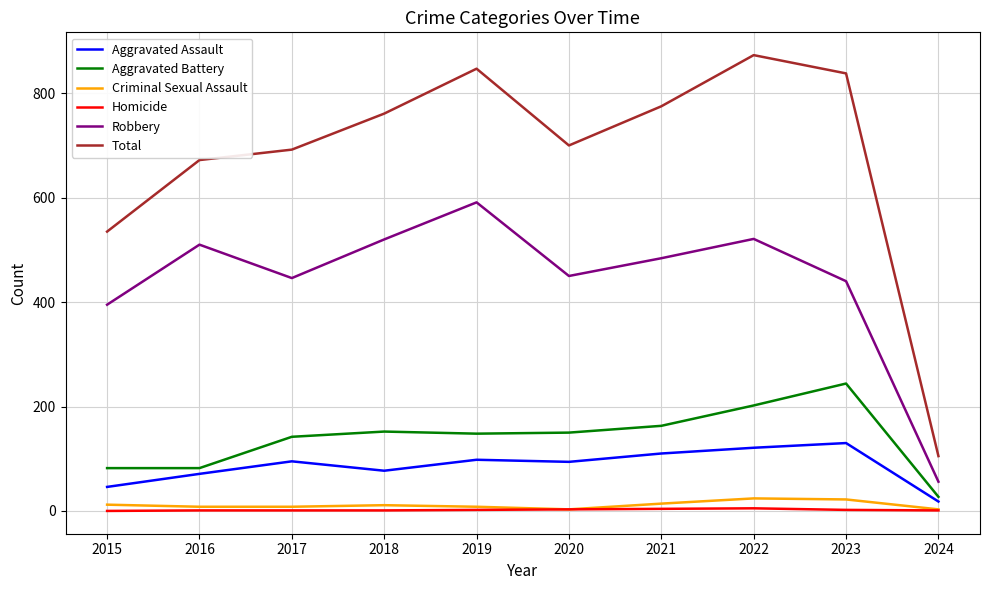

At which label does Aggravated Assault reach its minimum?

2024